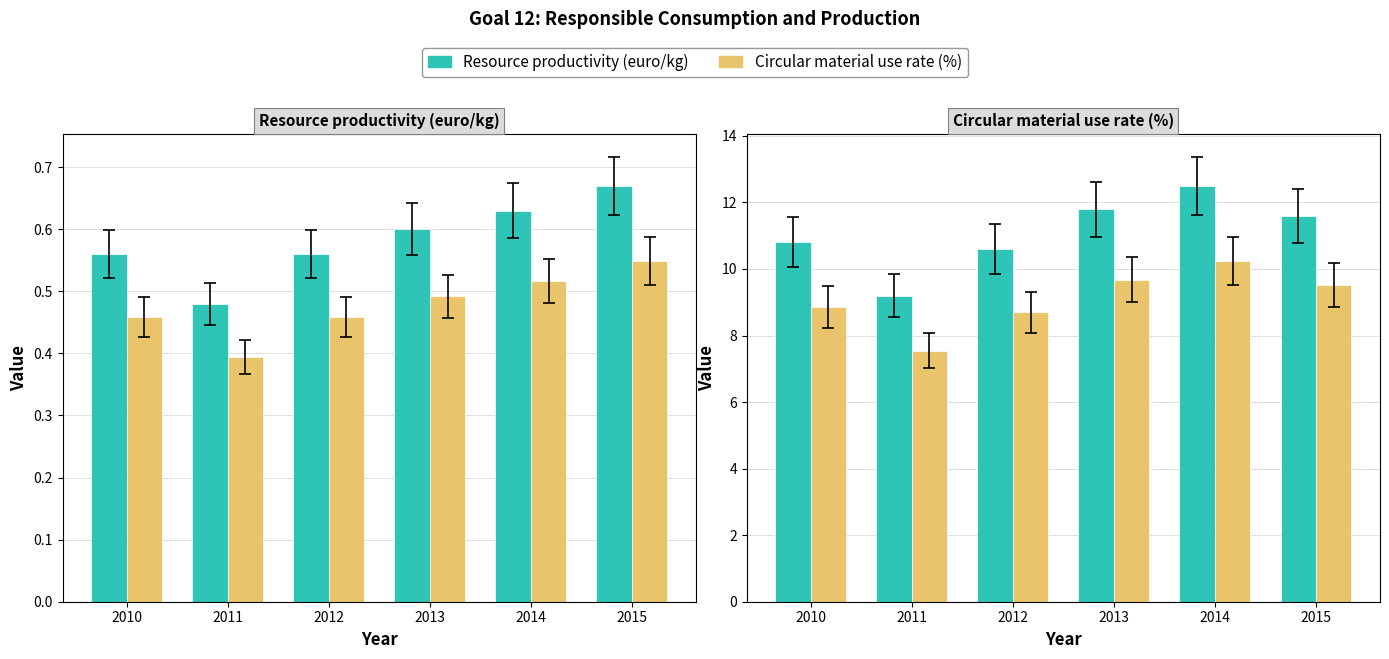

What is the difference between the Resource productivity (euro/kg) values at 2015 and 2011?

0.2